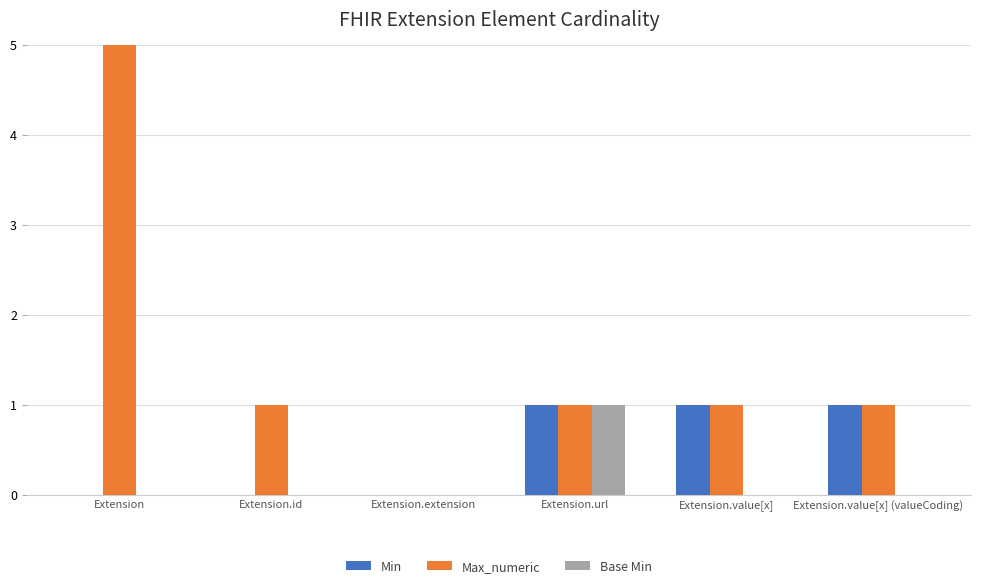

What position from the right is Extension?

6